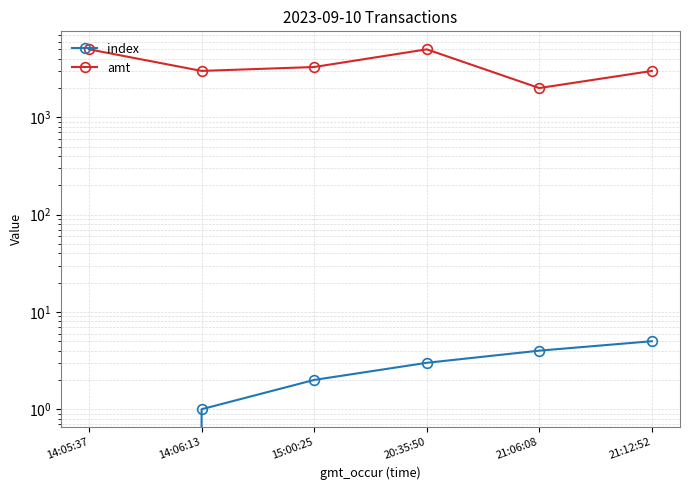

Rank the series by their average value, from lowest to highest.

index, amt